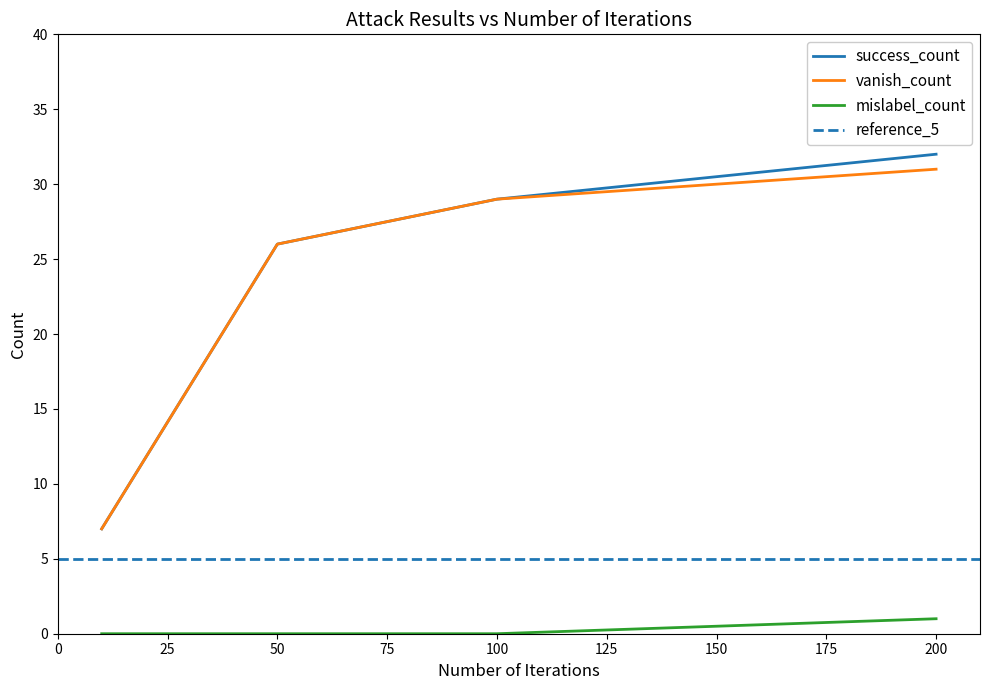

True or false: vanish_count and mislabel_count intersect in this chart.

False